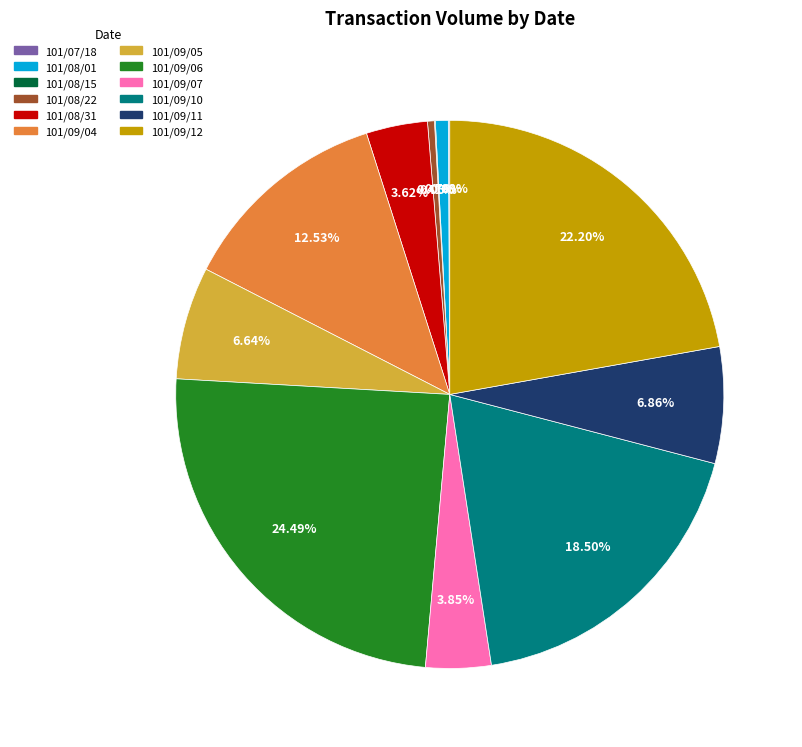

What percentage is the 101/09/04 slice, to the nearest percent?

13%